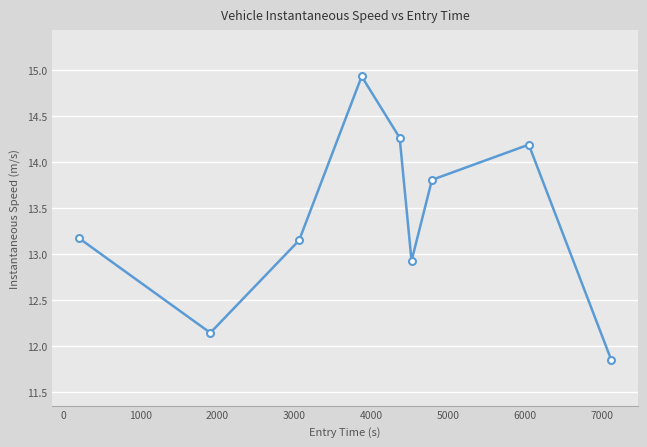

What is the average value?

13.4